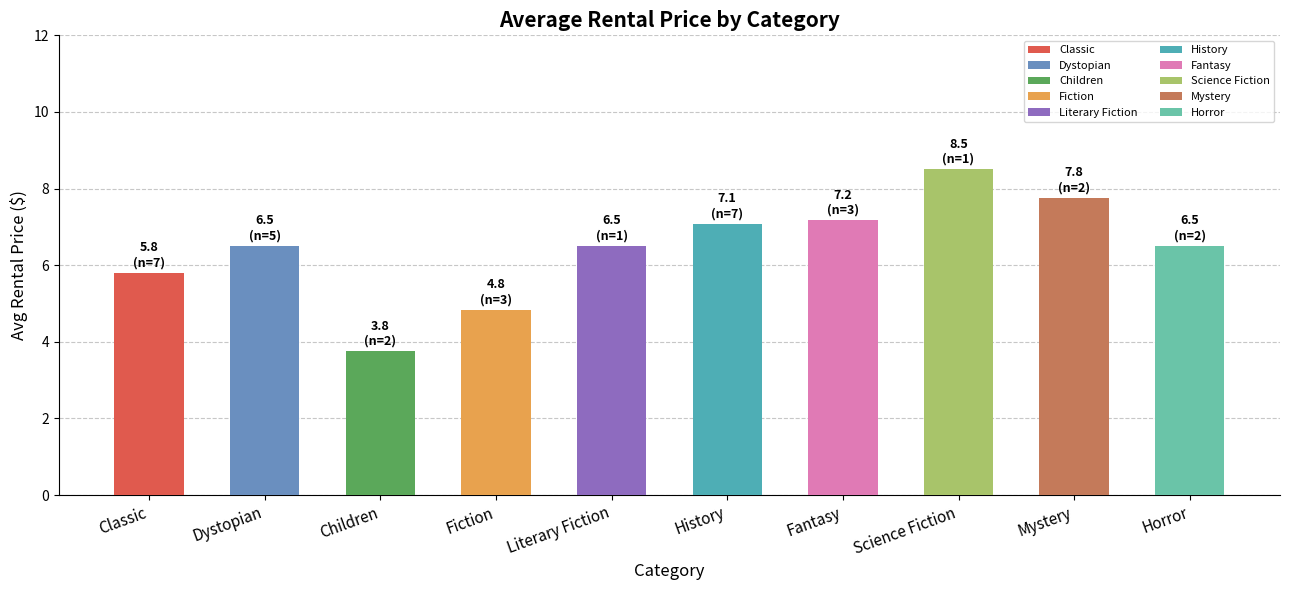

What is the label of the 2nd bar from the right?

Mystery